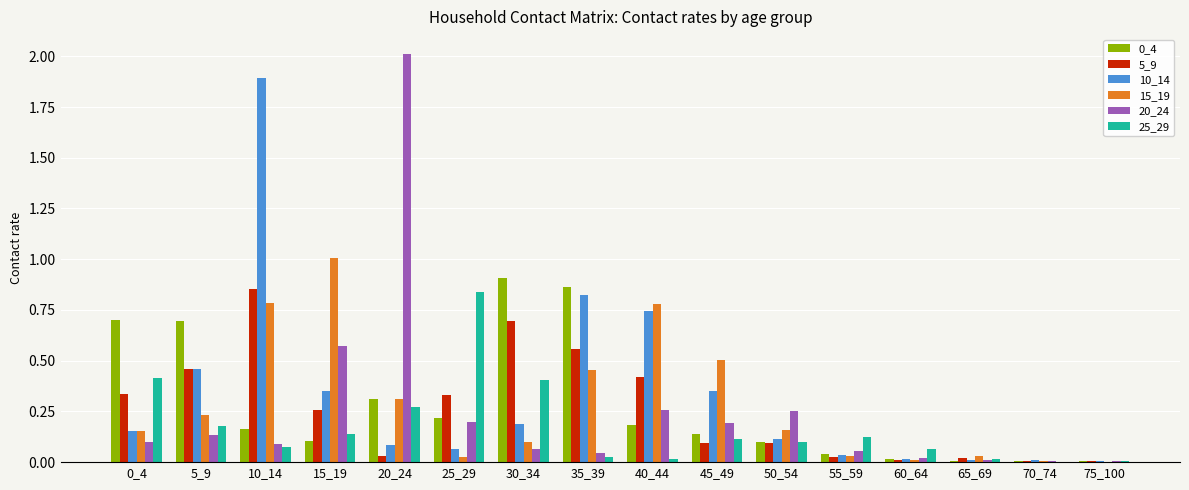

The value of 25_29 at 0_4 is 0.7. True or false?

False